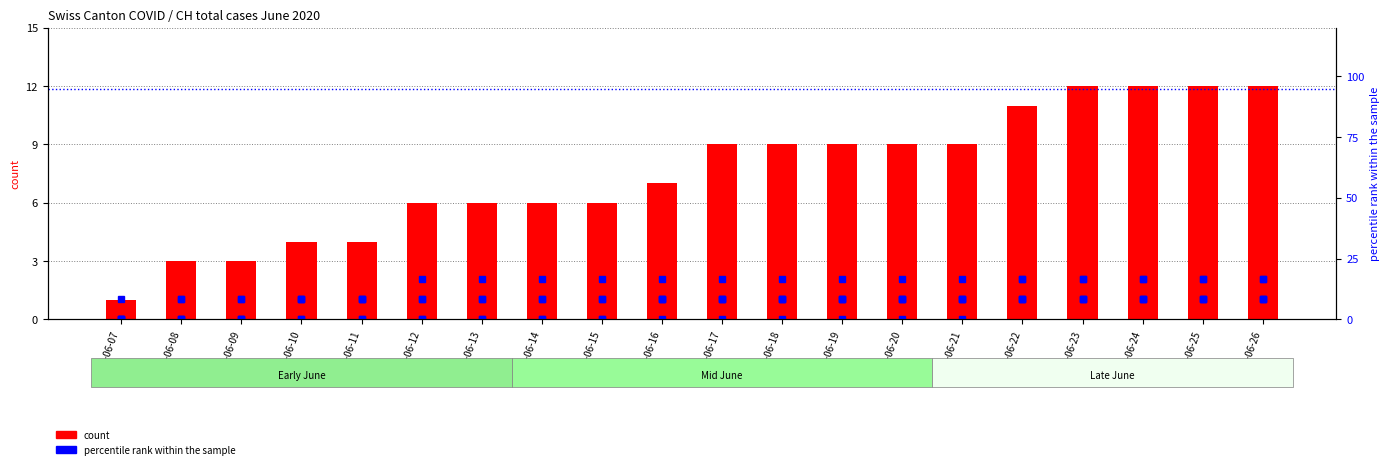

How many groups of bars are there?

20